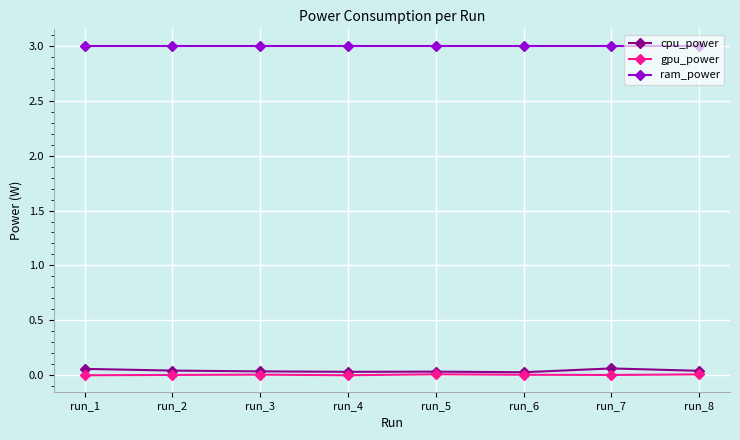

How many data points does each series have?

8